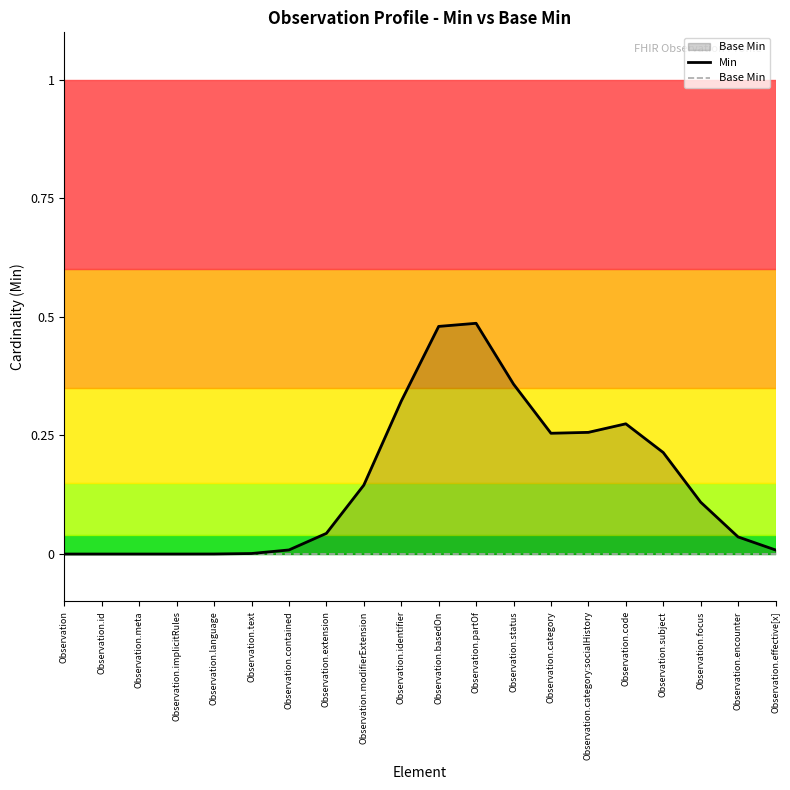

What are all the series names shown in the legend?

Min, Base Min